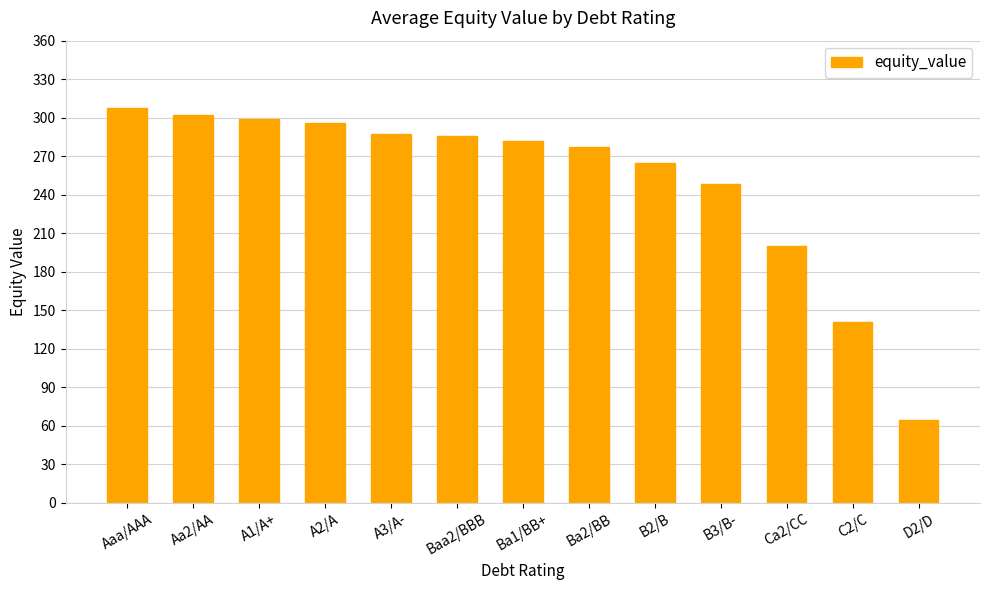

Reading right to left, transcribe all the data shown in this chart.

D2/D=64.5	C2/C=140.9	Ca2/CC=199.8	B3/B-=248.0	B2/B=264.8	Ba2/BB=276.9	Ba1/BB+=281.9	Baa2/BBB=285.7	A3/A-=287.4	A2/A=295.5	A1/A+=299.3	Aa2/AA=302.0	Aaa/AAA=307.4